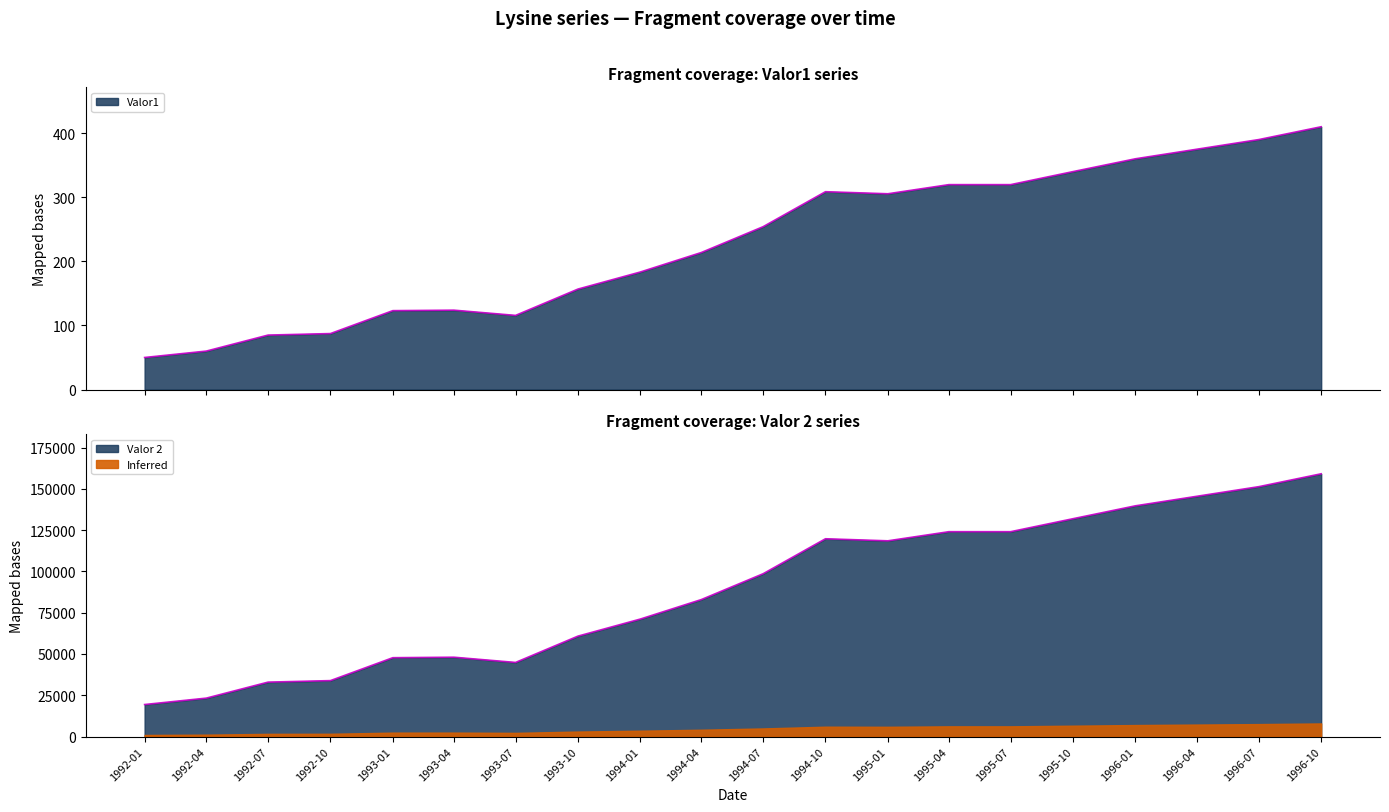

How many interior local valleys does the Valor1 series have?

2